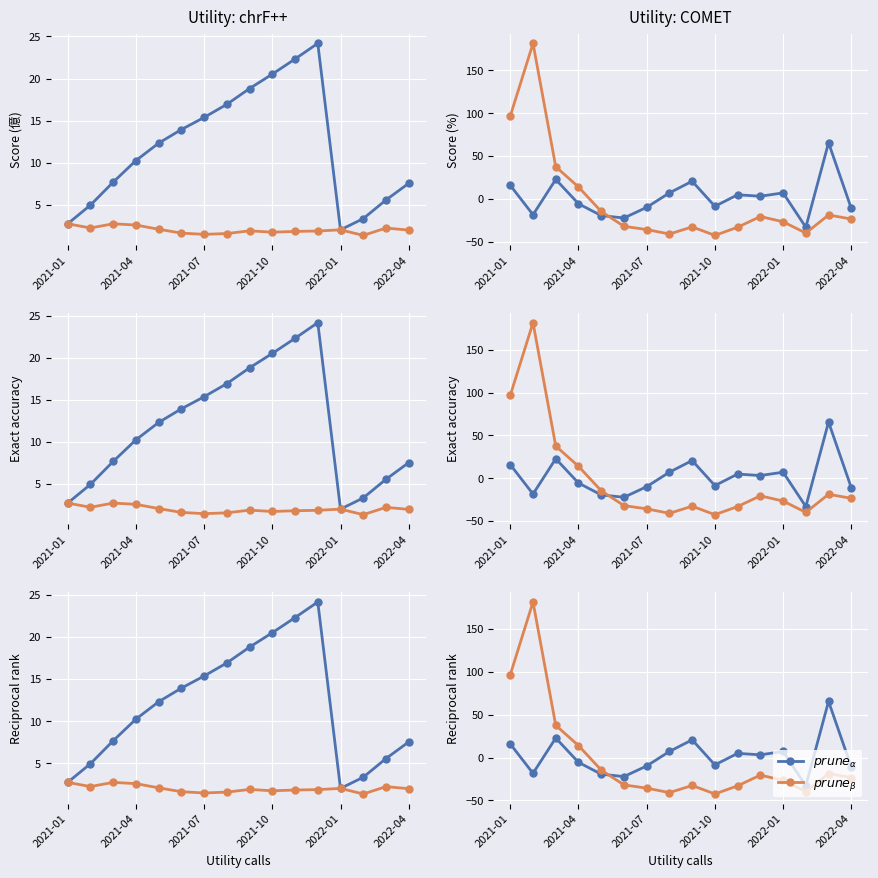

Which series has the largest total across all categories?

$prune_\alpha$